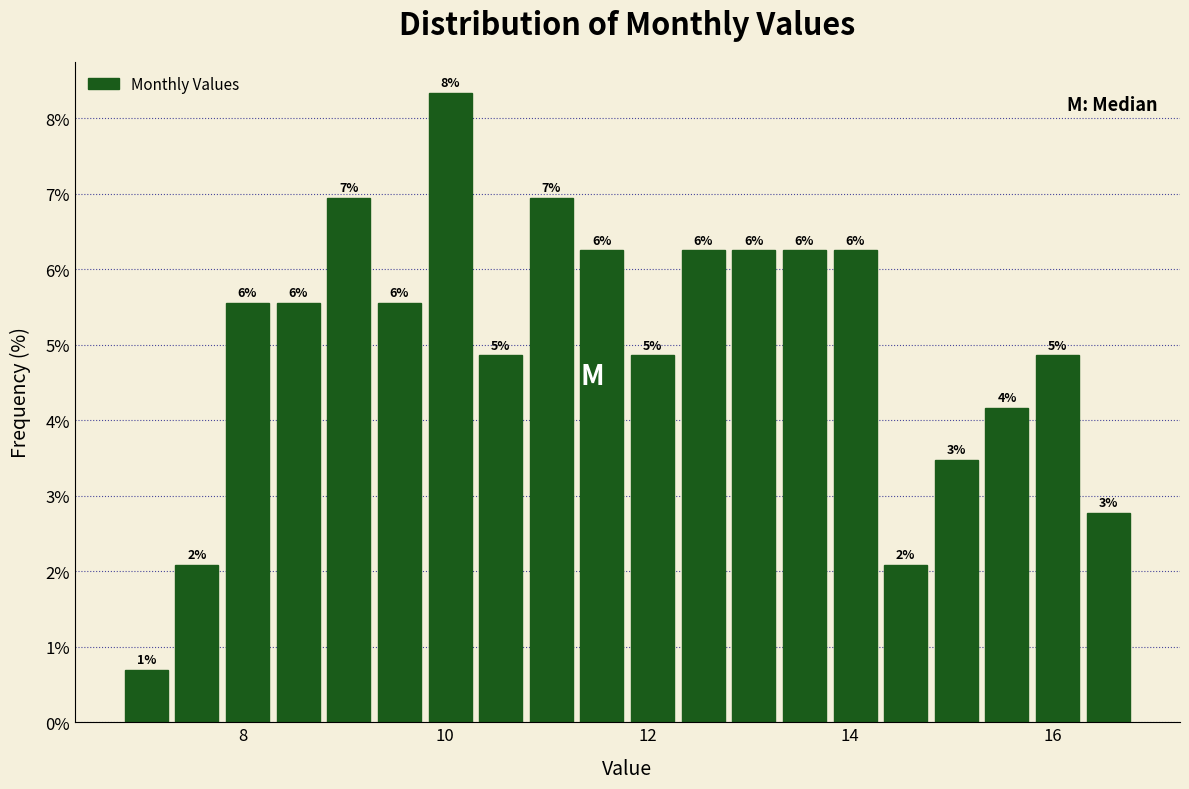

Read against the x-axis, roughly where is the centre of the tallest bar?

10.0